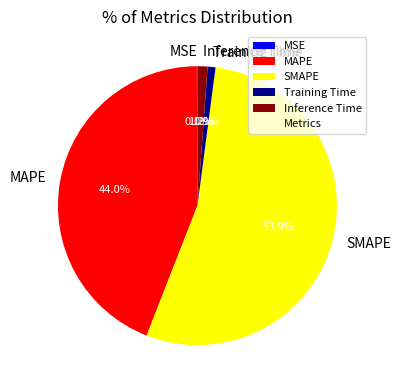

To the nearest percent, what percentage of the pie is SMAPE?

54%